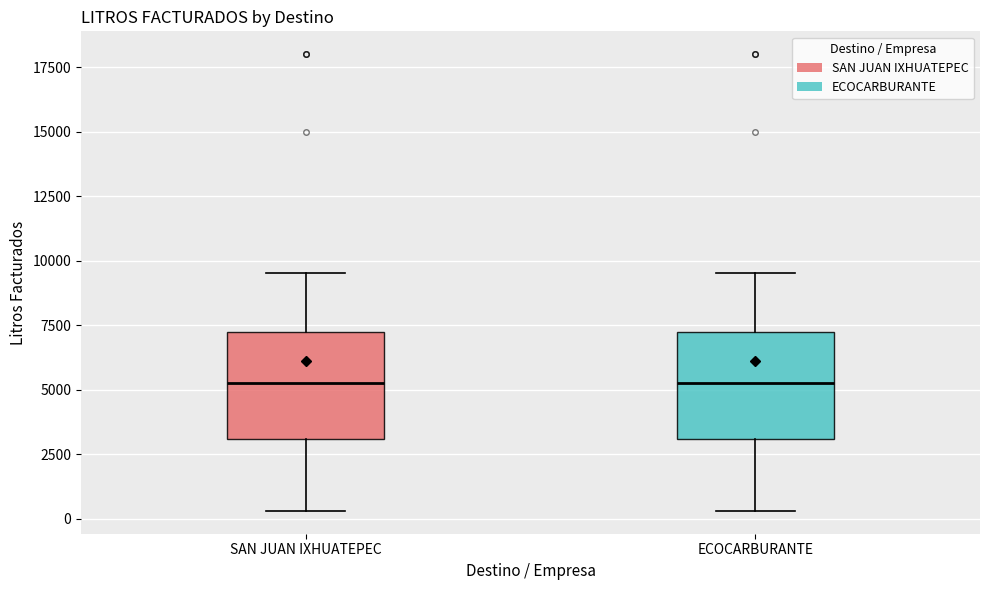

Reading left to right, transcribe this box plot: for each box, give where its median line is, the range the box spans, and where its two whiskers end, as read against the y-axis. The values are not printed on the chart, so give them approximately, as read against the axis.

SAN JUAN IXHUATEPEC: median 5500, box 3000 to 7000, whiskers 500 to 9500
ECOCARBURANTE: median 5500, box 3000 to 7000, whiskers 500 to 9500